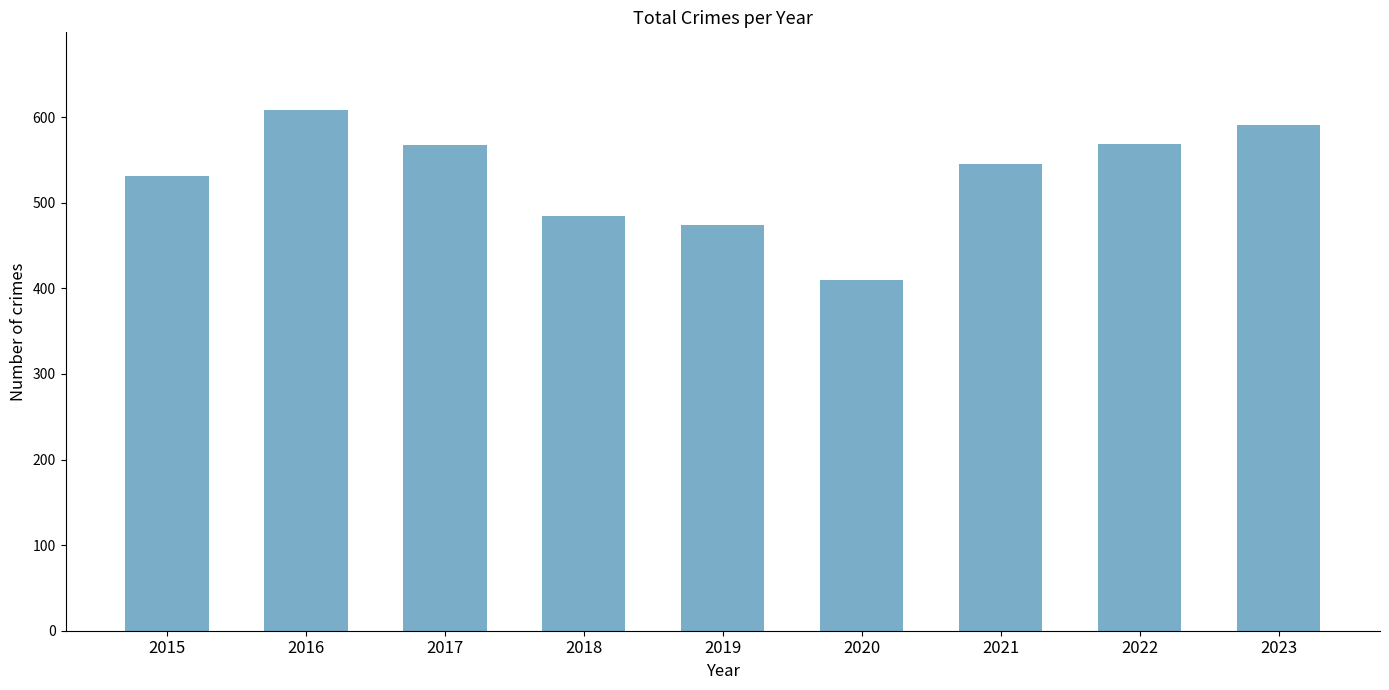

Which has a higher value, 2016 or 2022?

2016